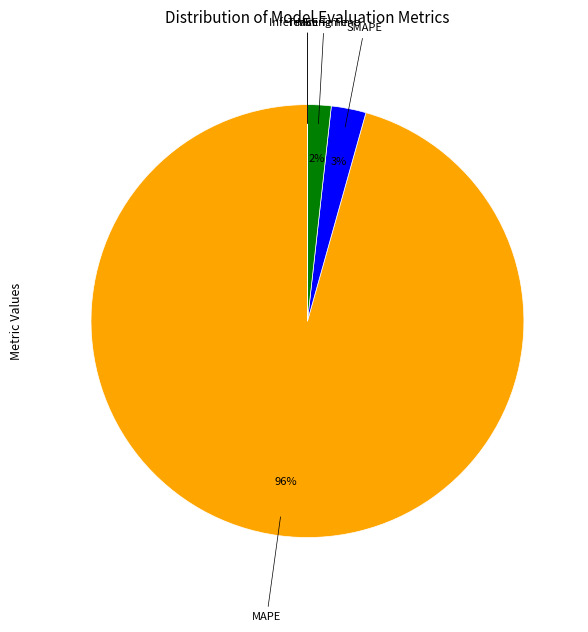

Is there any slice that represents more than half of the pie?

Yes